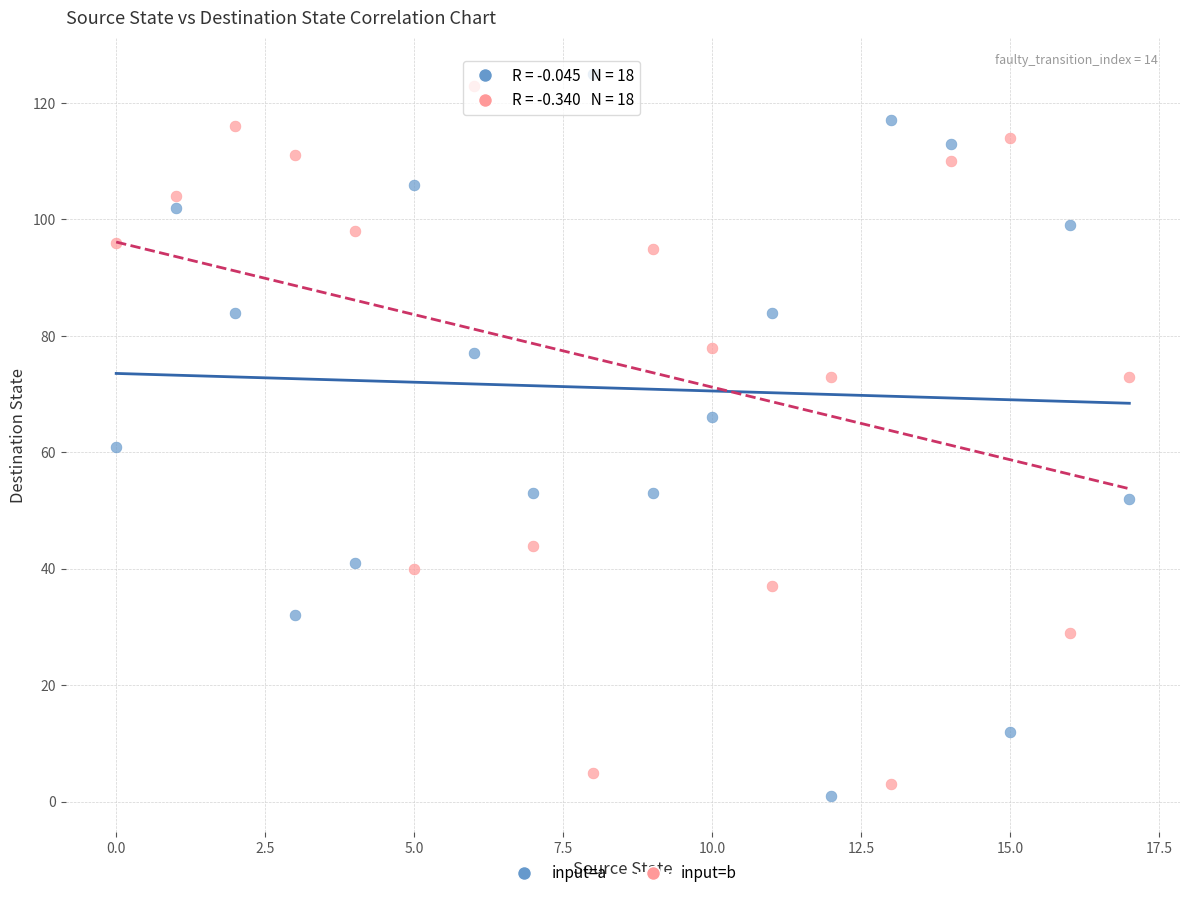

Across all data points, what is the range of Y values (max minus min)?

124